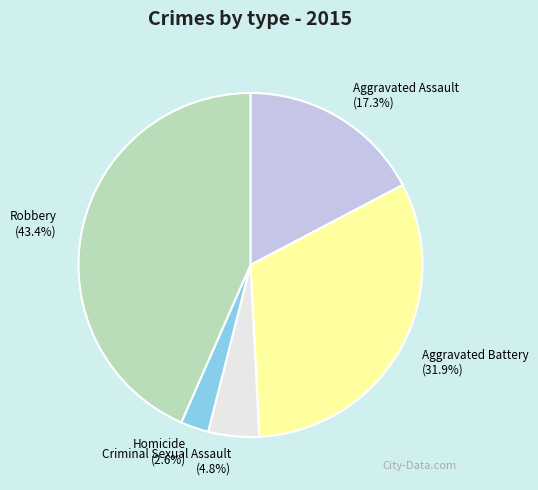

Which slice is the largest?

Robbery